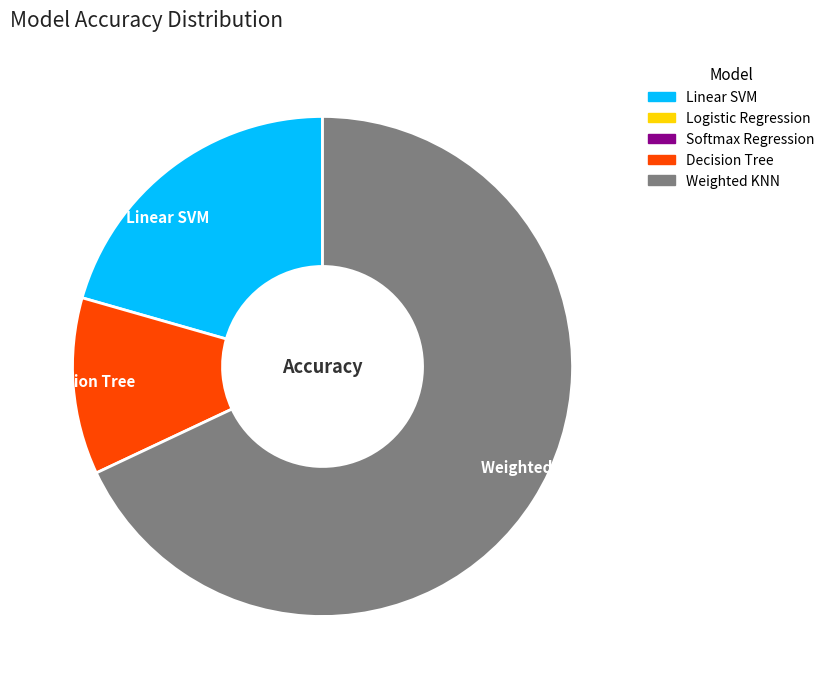

Which slice is the smallest?

Decision Tree